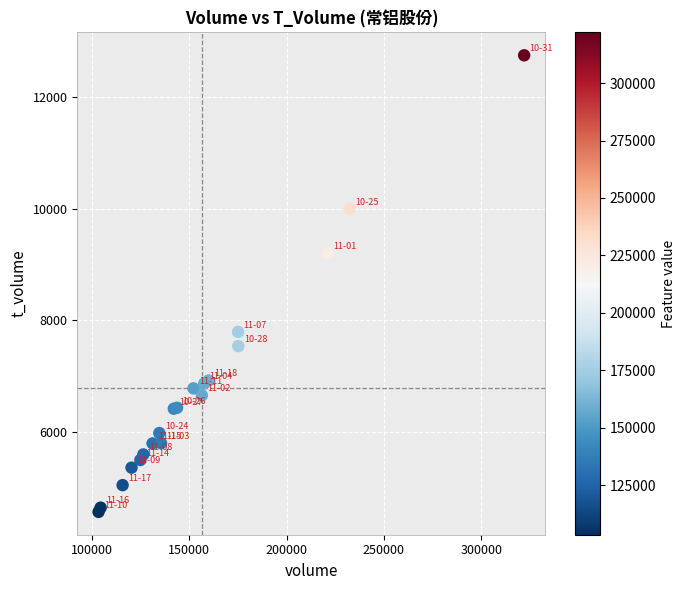

What Y value in the scatter plot is closest to 8659?

9202